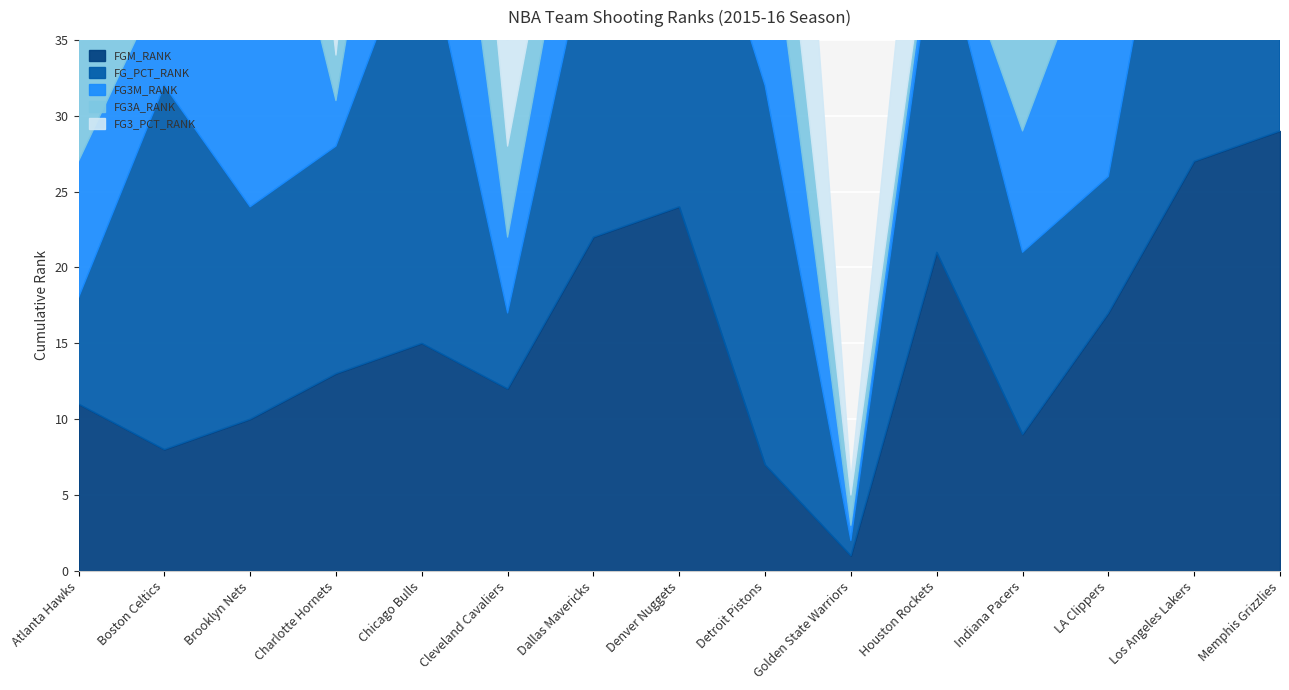

What is the total value across all series at Brooklyn Nets?

113